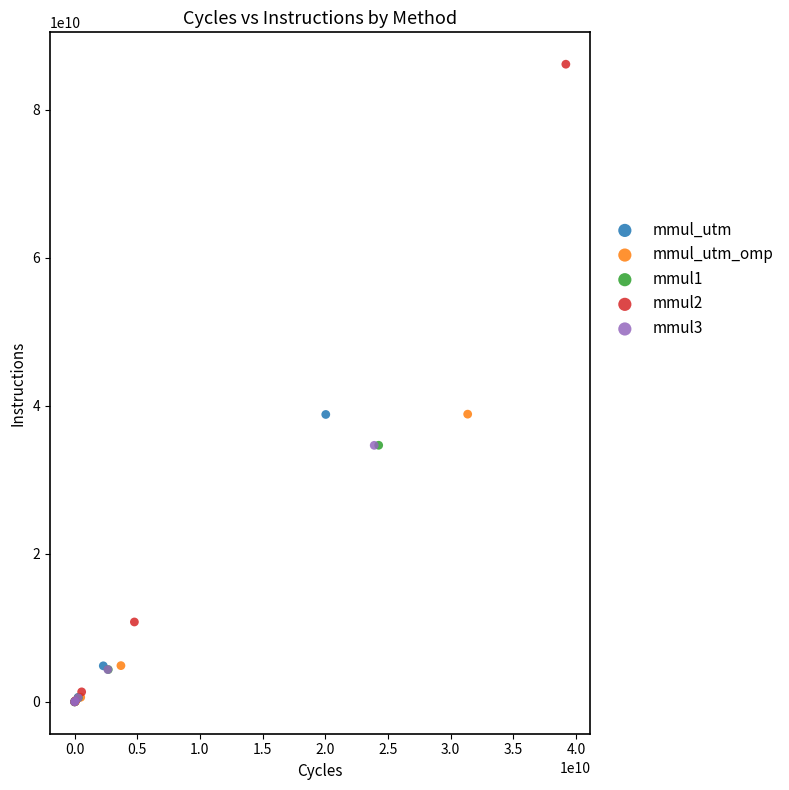

Which series has the largest Y range (max minus min)?

mmul2